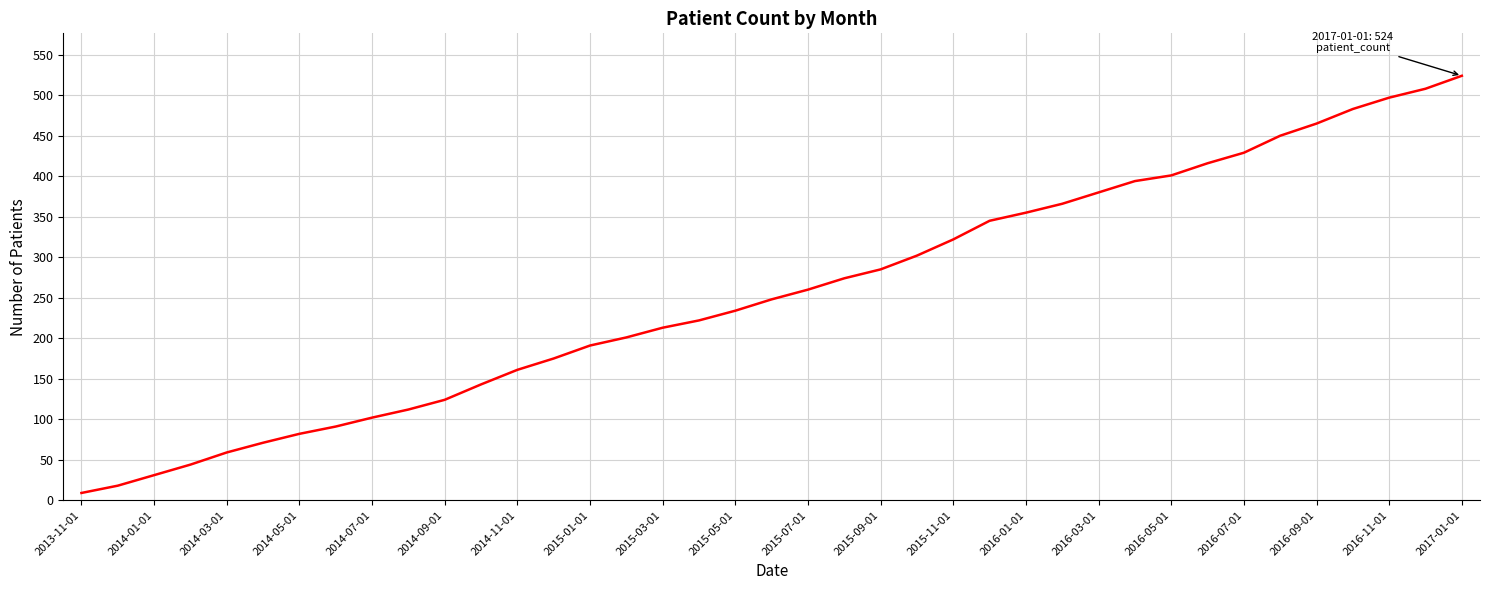

What is the difference between the maximum and minimum values?

515